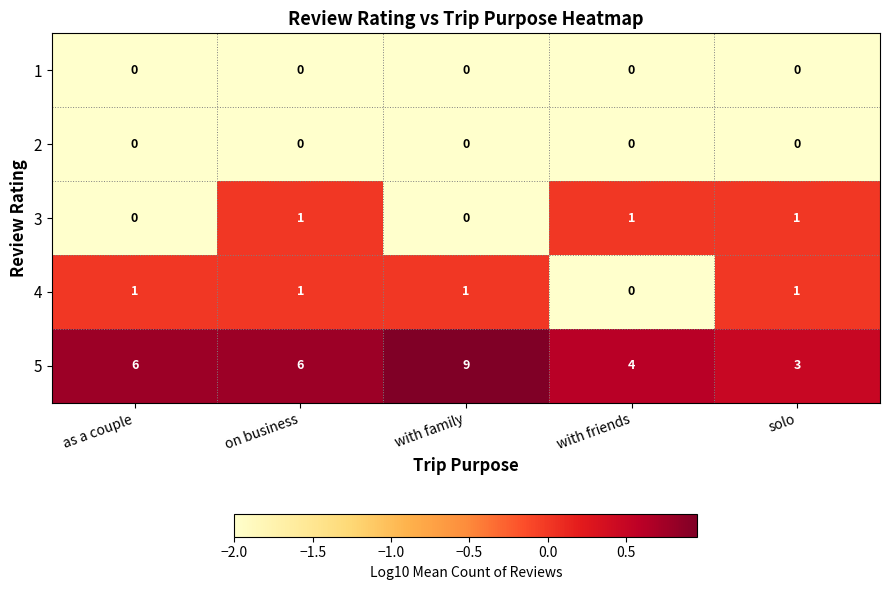

Between as a couple and on business, which series saw the biggest shift?

3